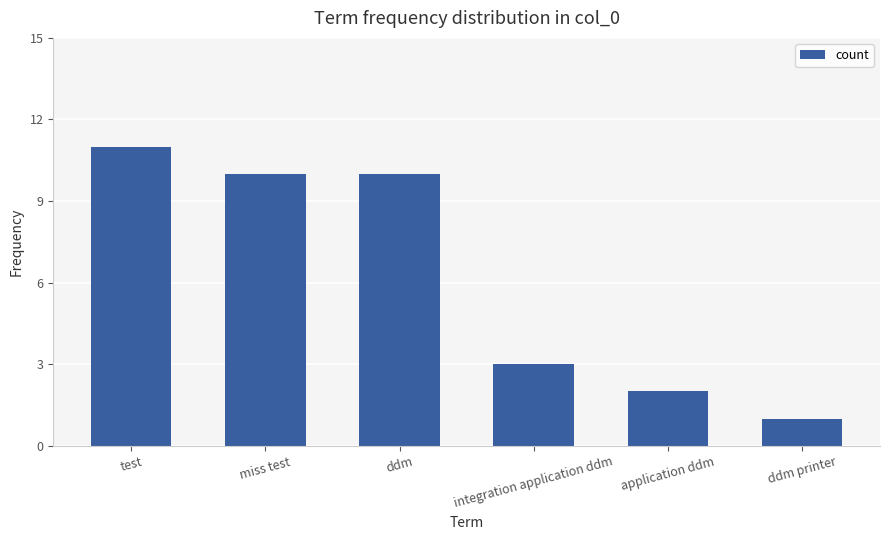

At which label does the data first exceed 10?

test